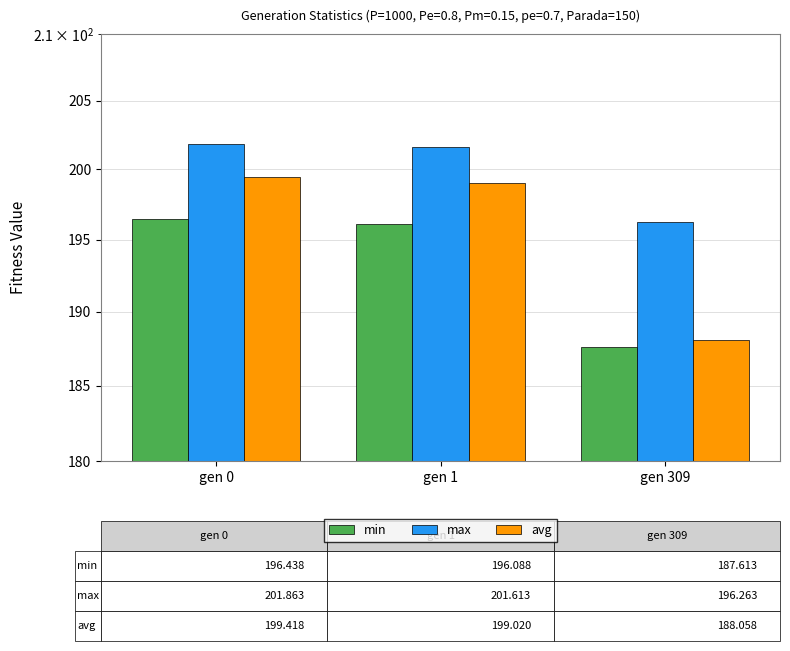

What is the sum of all max values?

599.7